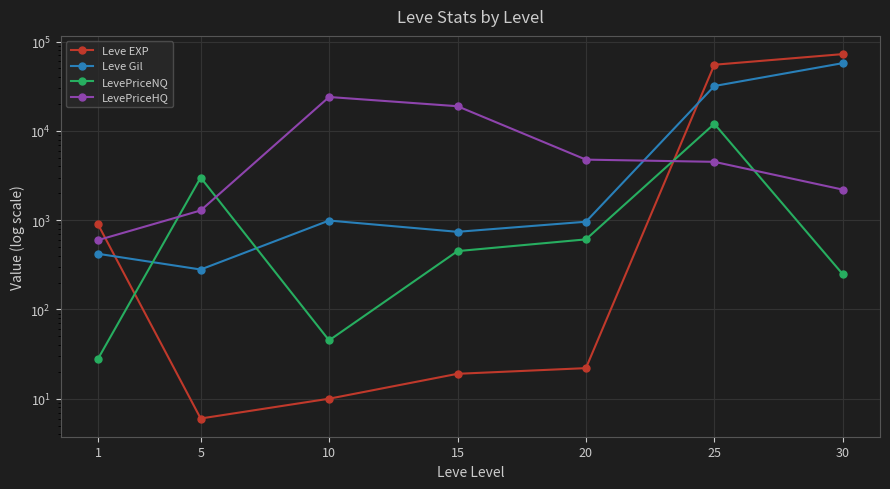

How many values in the Leve Gil series are below 960?

3